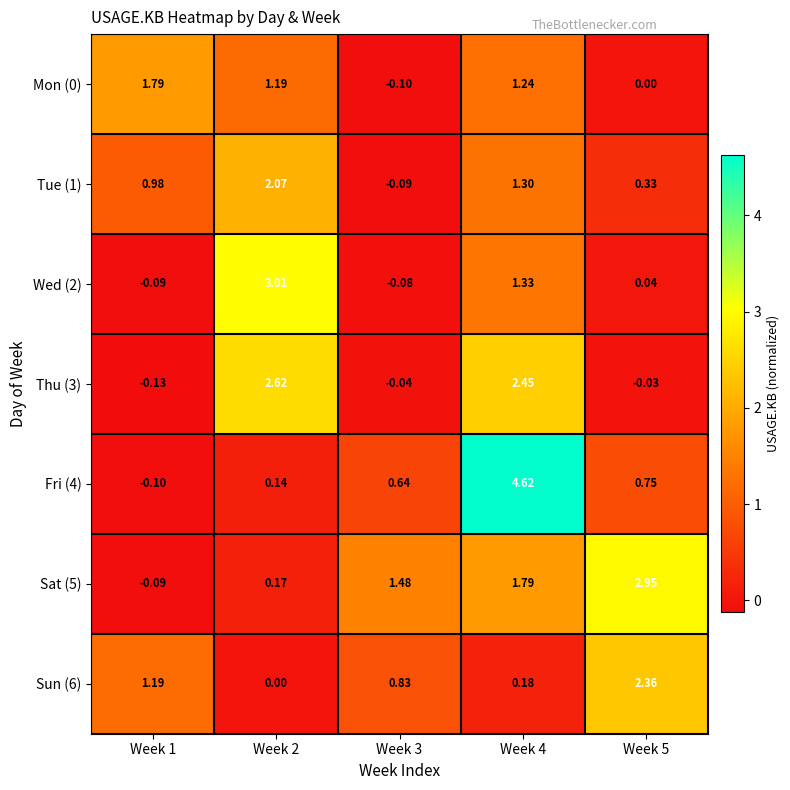

Is the value of Wed (2) at Week 5 greater than the value of Fri (4) at Week 5?

No